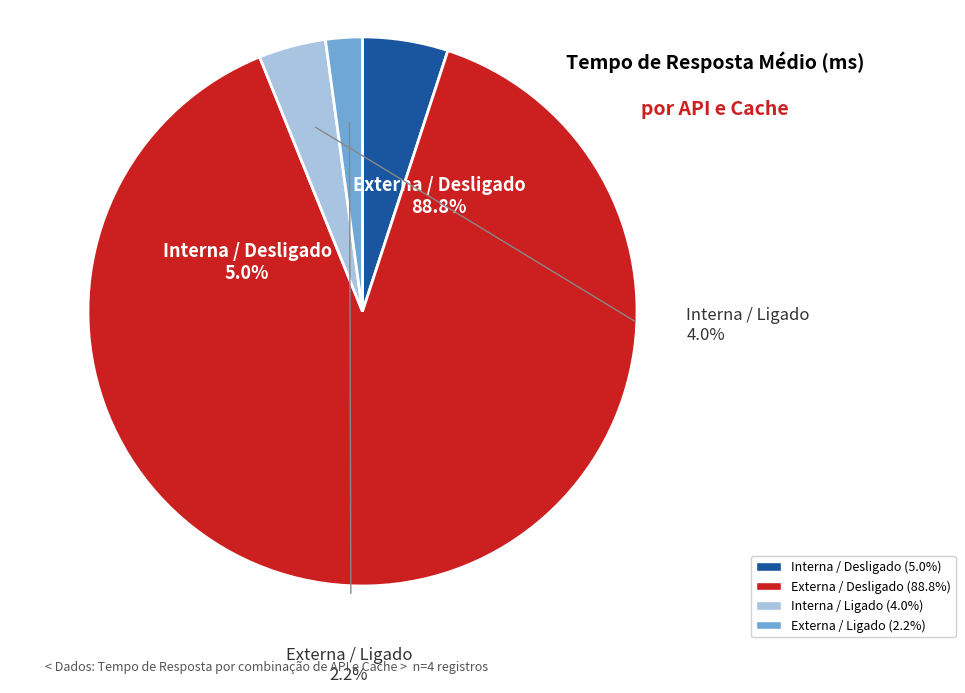

To the nearest percent, what percentage of the pie is Interna / Desligado?

5%